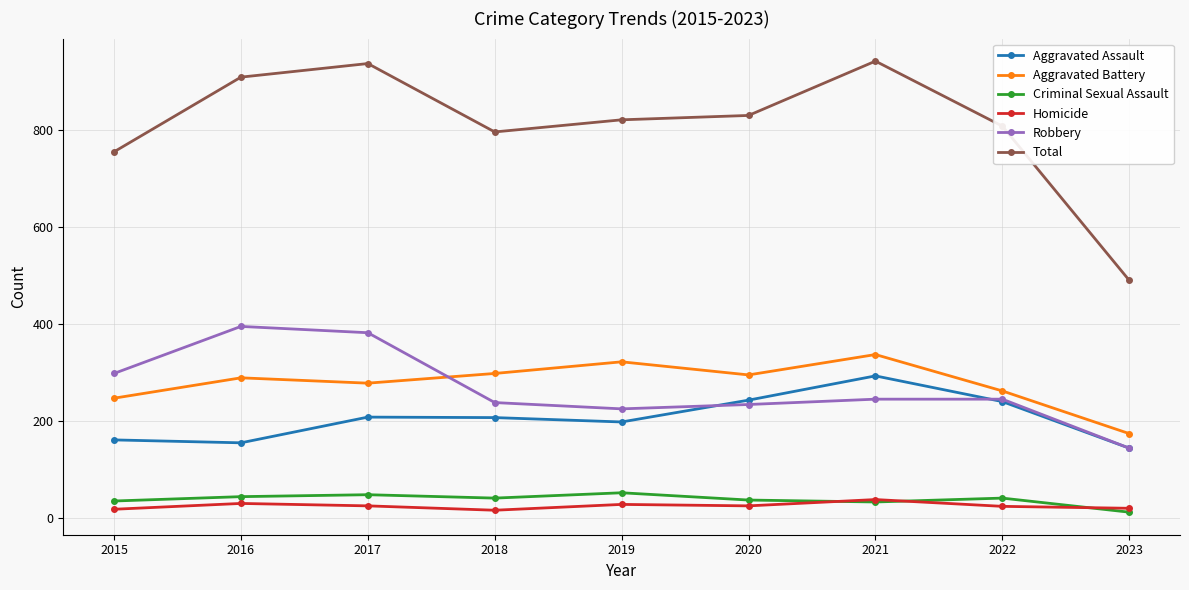

True or false: Aggravated Battery has more than 0 points higher than both neighbors.

True